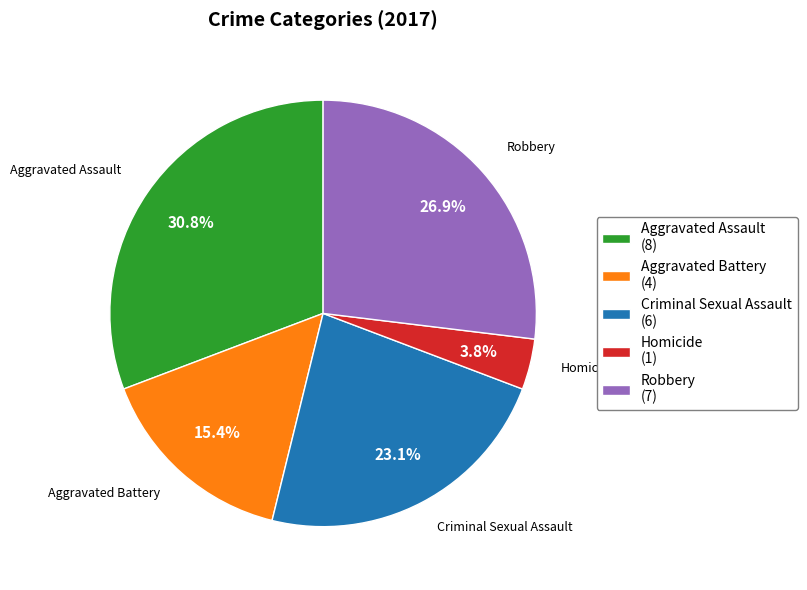

Rank the categories by value from highest to lowest.

Aggravated Assault, Robbery, Criminal Sexual Assault, Aggravated Battery, Homicide